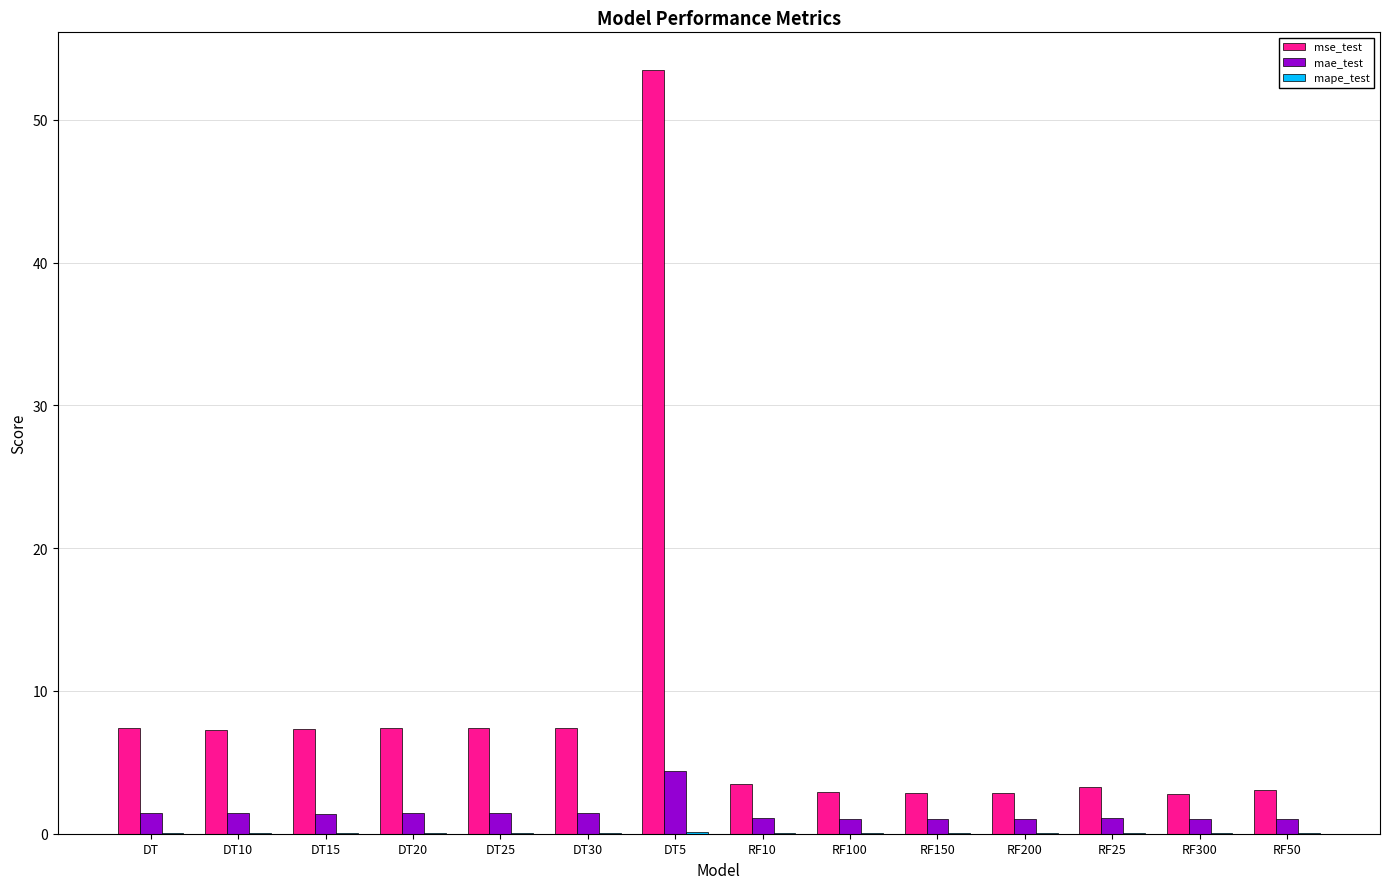

Which series has the widest spread of values?

mse_test